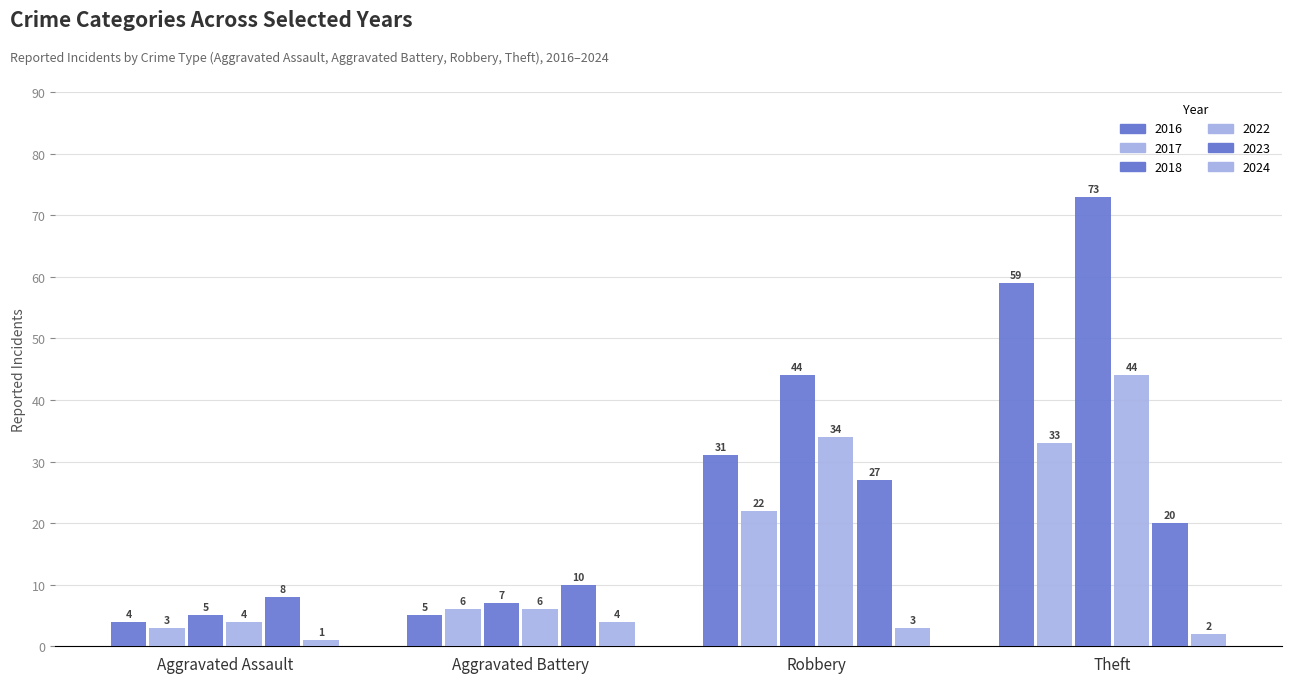

How many bars are there in total?

24